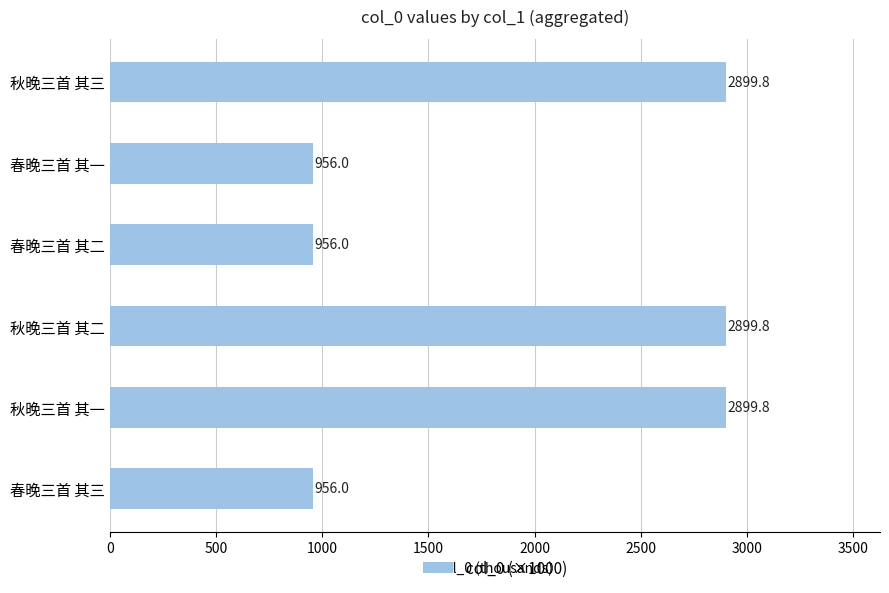

What is the average value?

1927.9